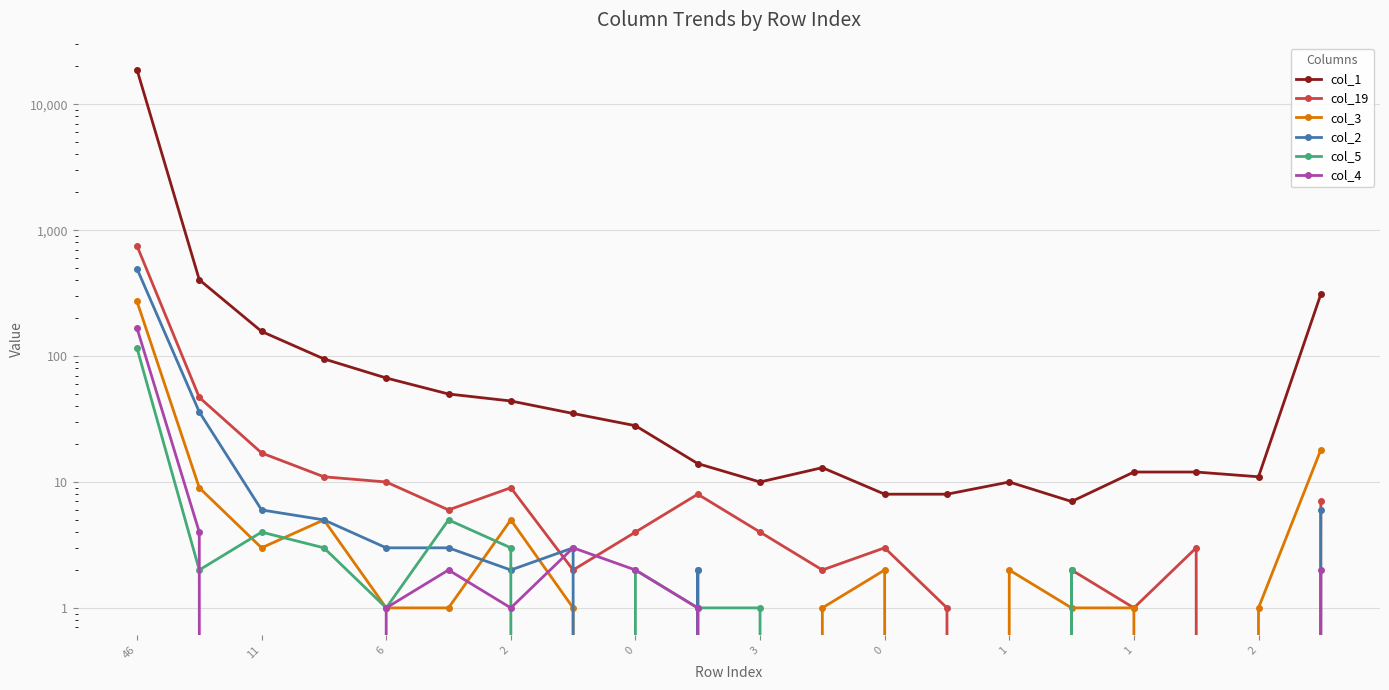

Reading right to left, what are all the values shown in this chart?

col_1: 310	11	12	12	7	10	8	8	13	10	14	28	35	44	50	67	95	157	404	18865
col_19: 7	0	3	1	2	0	1	3	2	4	8	4	2	9	6	10	11	17	47	752
col_3: 18	1	0	1	1	2	0	2	1	0	2	0	1	5	1	1	5	3	9	272
col_2: 6	0	0	0	0	0	0	0	0	0	2	0	3	2	3	3	5	6	36	495
col_5: 0	0	0	0	2	0	0	0	0	1	1	2	0	3	5	1	3	4	2	116
col_4: 2	0	0	0	0	0	0	0	0	0	1	2	3	1	2	1	0	0	4	167